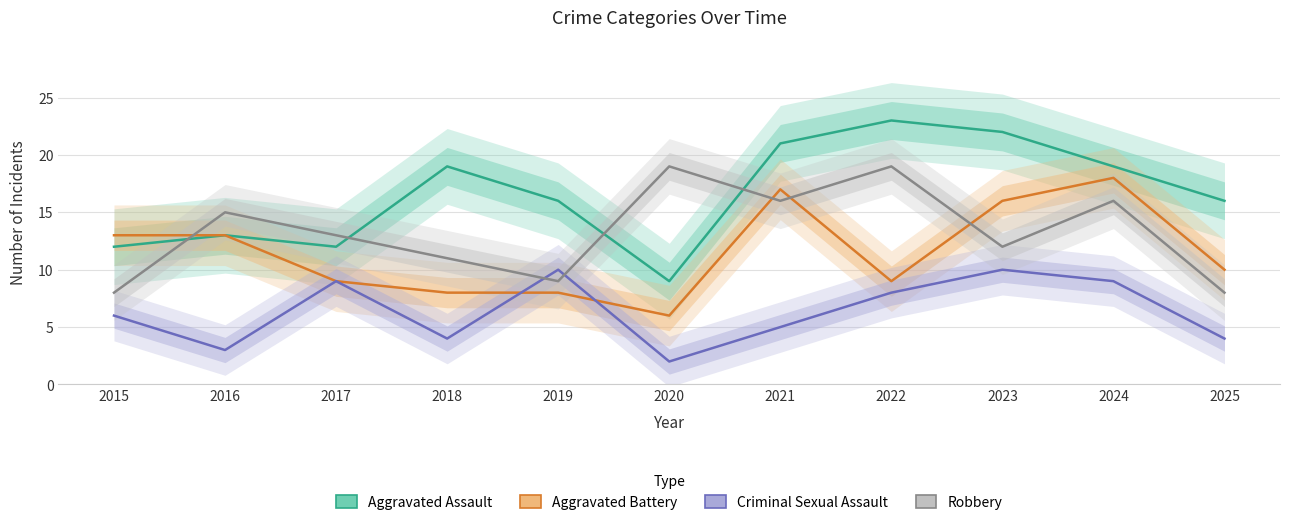

At which label is Robbery closest to 13?

2017